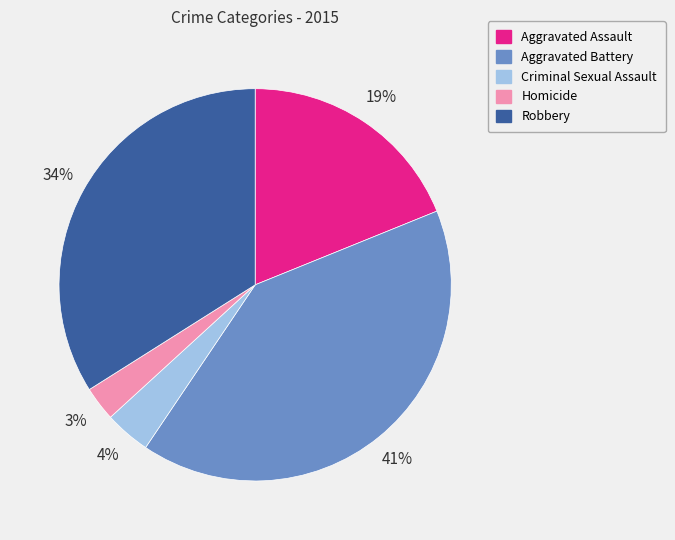

Which has a higher value, Aggravated Assault or Robbery?

Robbery